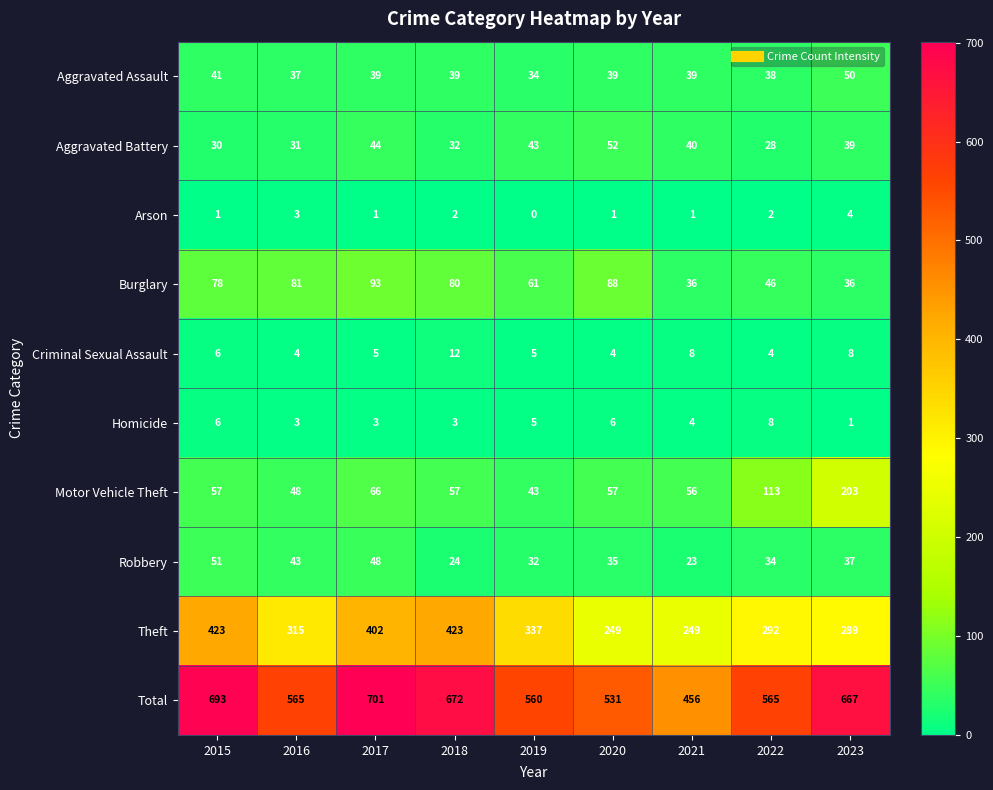

Is it true that Homicide equals 3 at 2019?

False